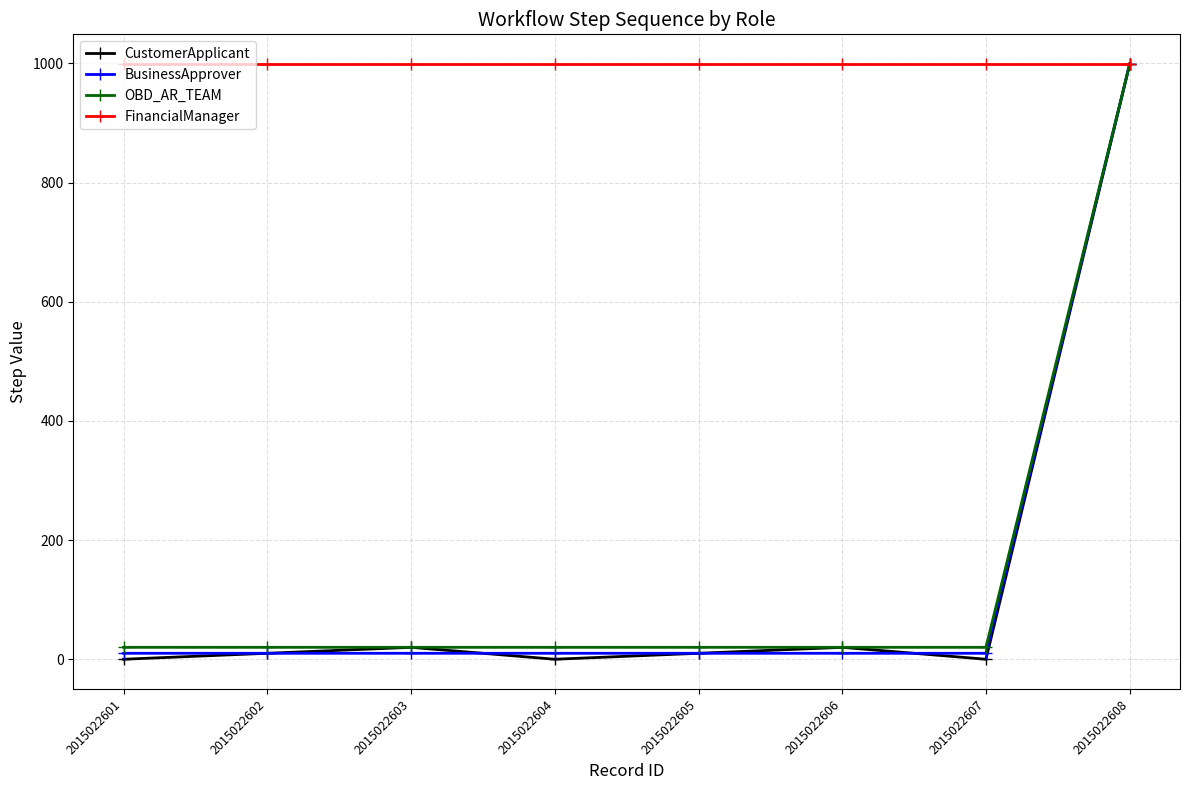

What is the maximum value shown in the chart?

999